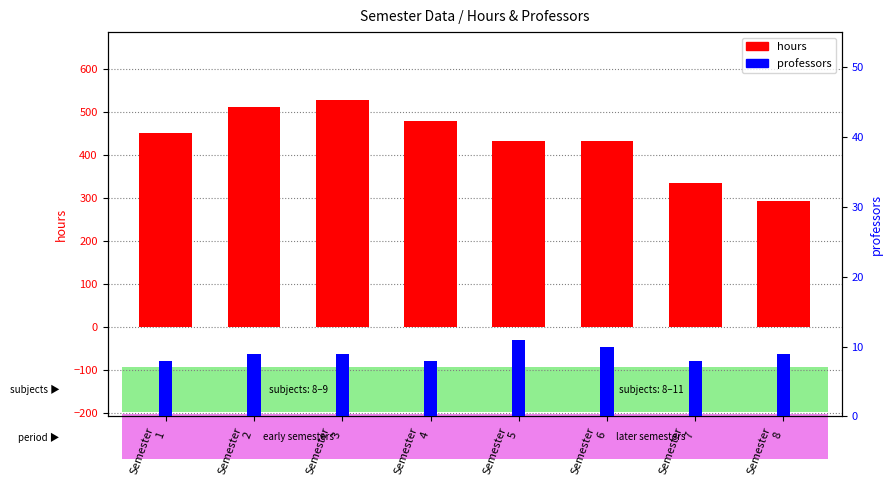

At how many categories does at least one series exceed 296?

7